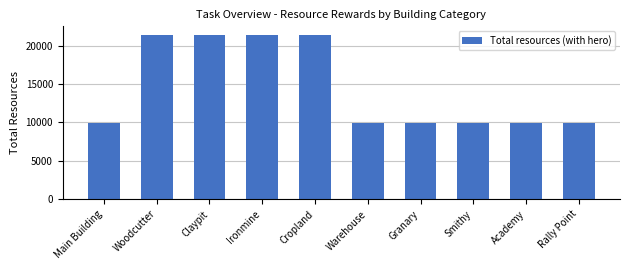

What is the label of the 9th bar from the left?

Academy